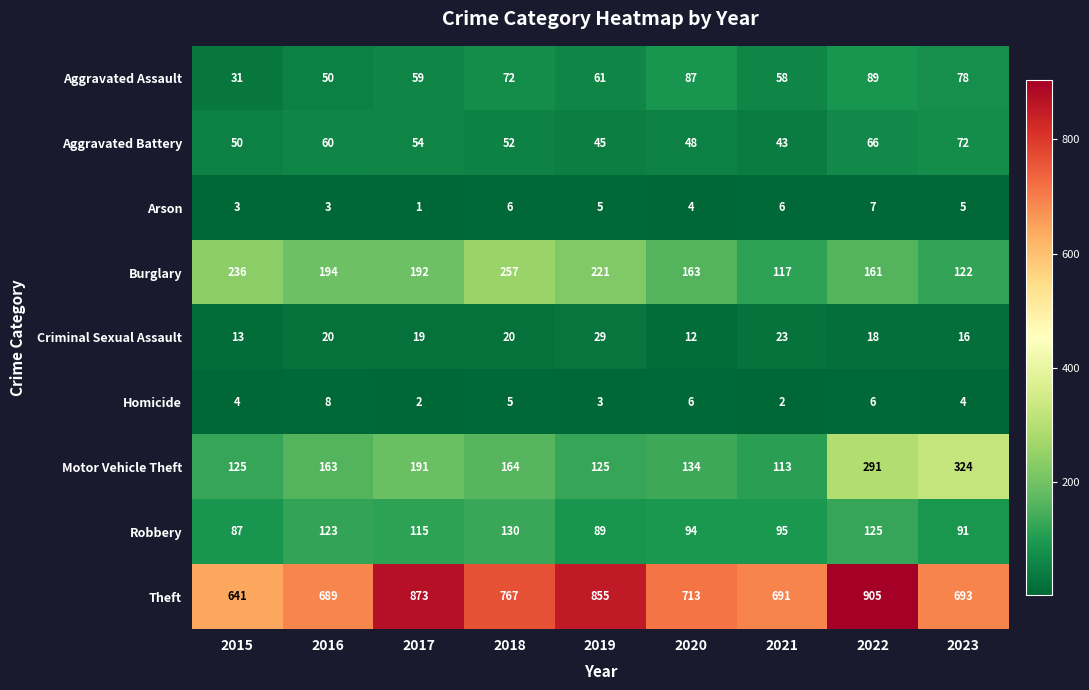

How many Homicide values are between 3 and 6?

6